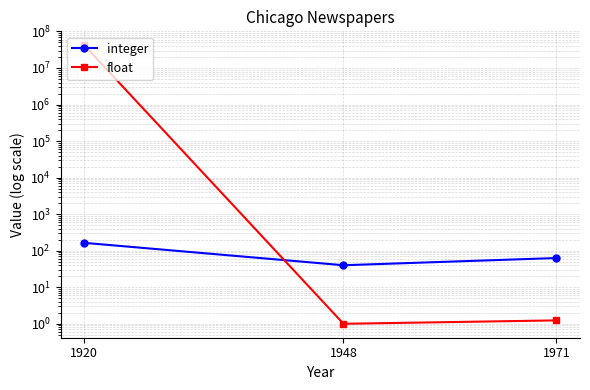

At which label does integer first exceed 63?

1920